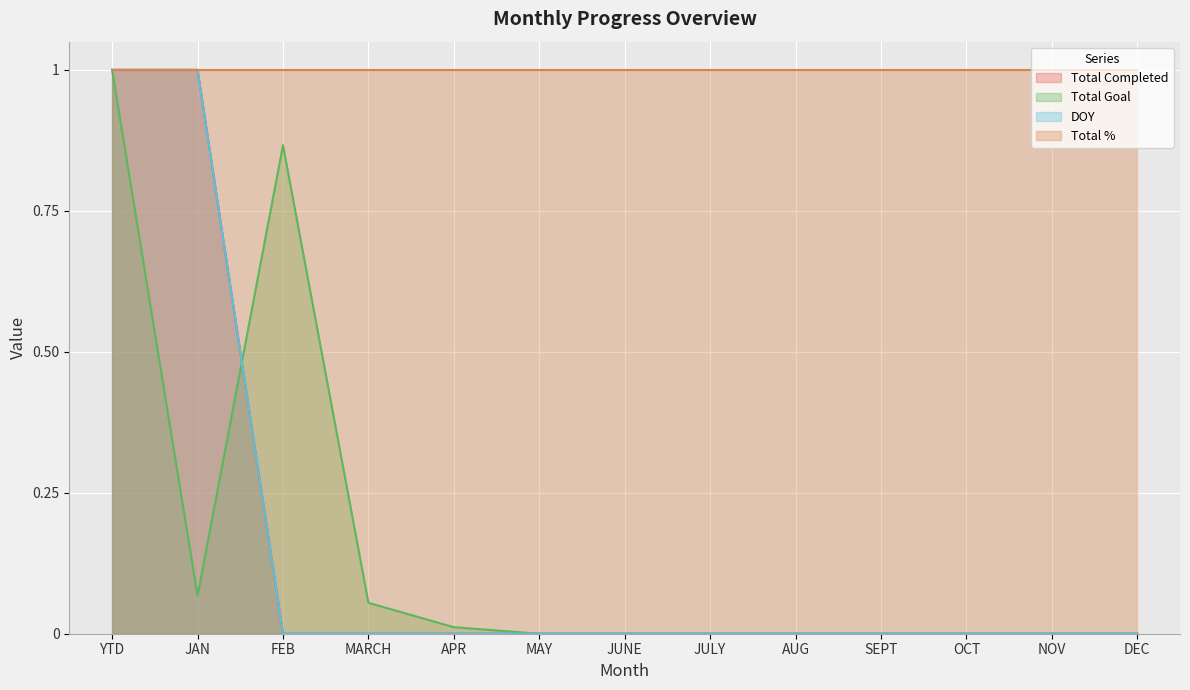

True or false: DOY has more than 1 points higher than both neighbors.

False